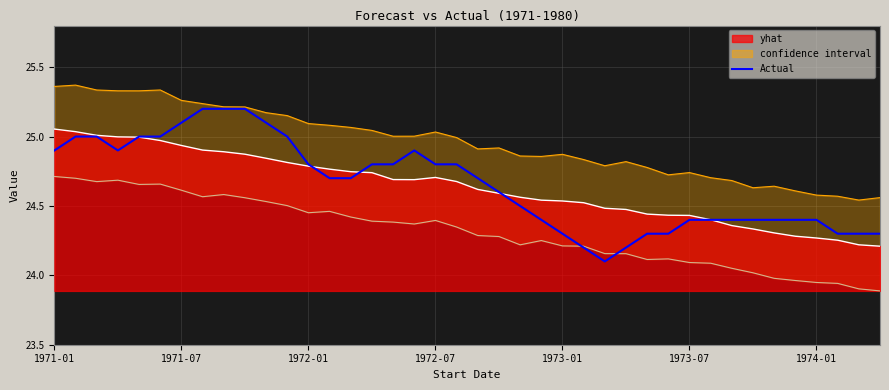

Read the value at 1972-07.

24.8